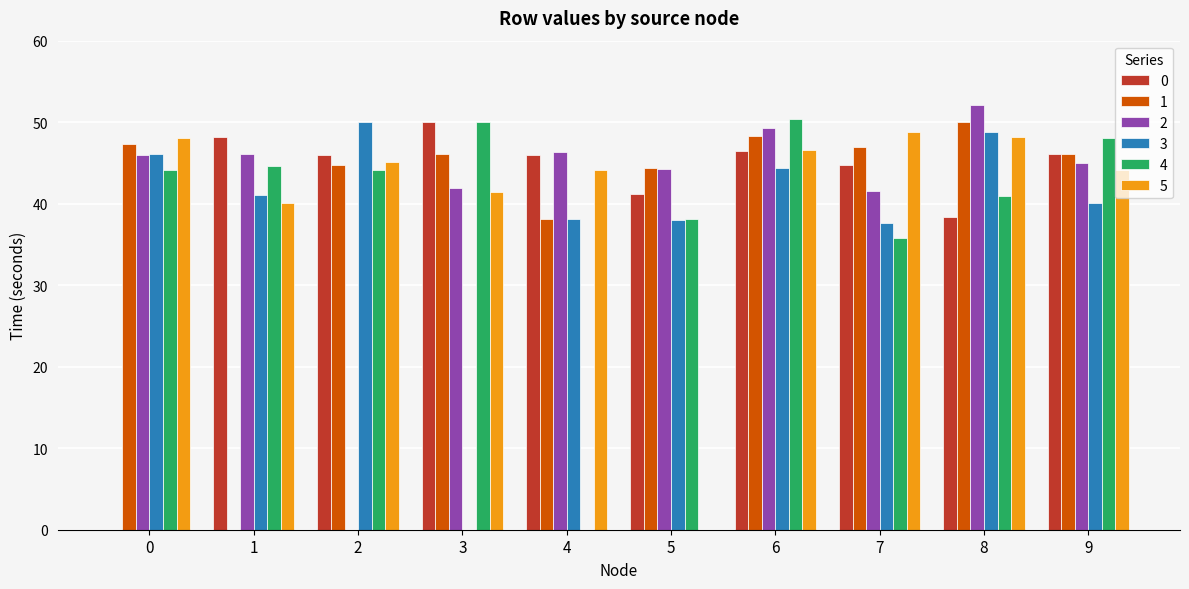

Is it true that 4 equals 15.8 at 5?

False